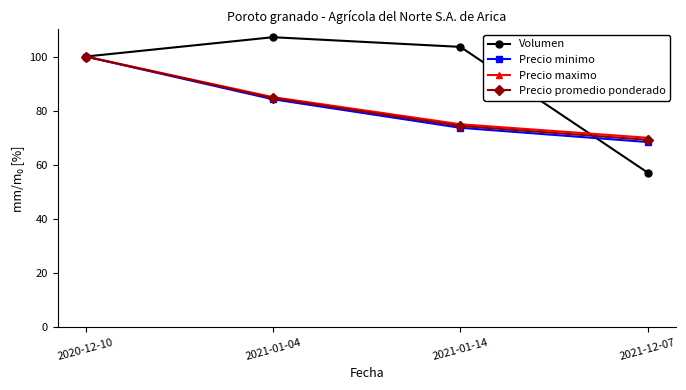

At which label does Precio maximo first exceed 85?

2020-12-10